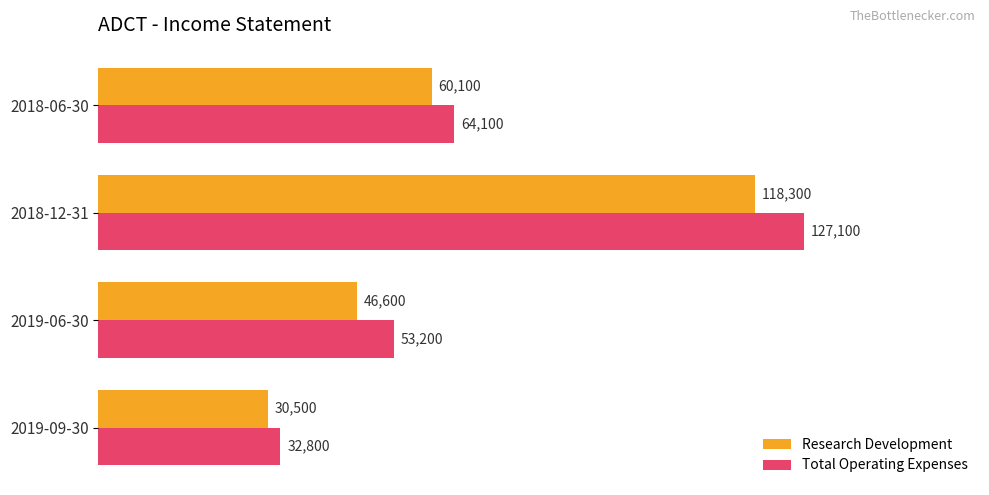

Which series has the largest range (max minus min)?

Total Operating Expenses